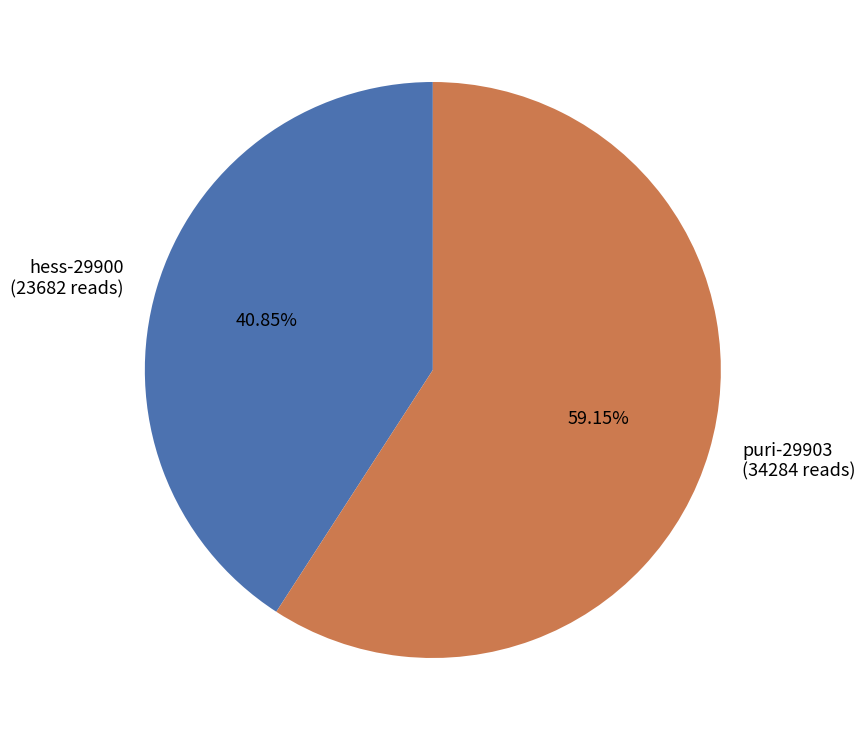

How many segments does this pie chart have?

2